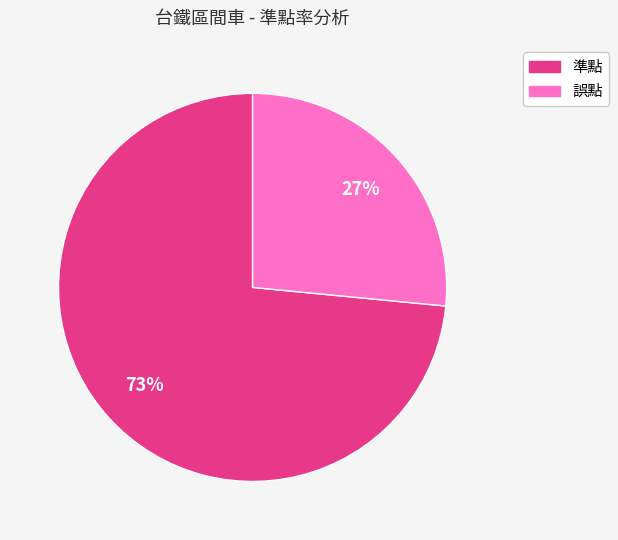

Which slice is the largest?

準點